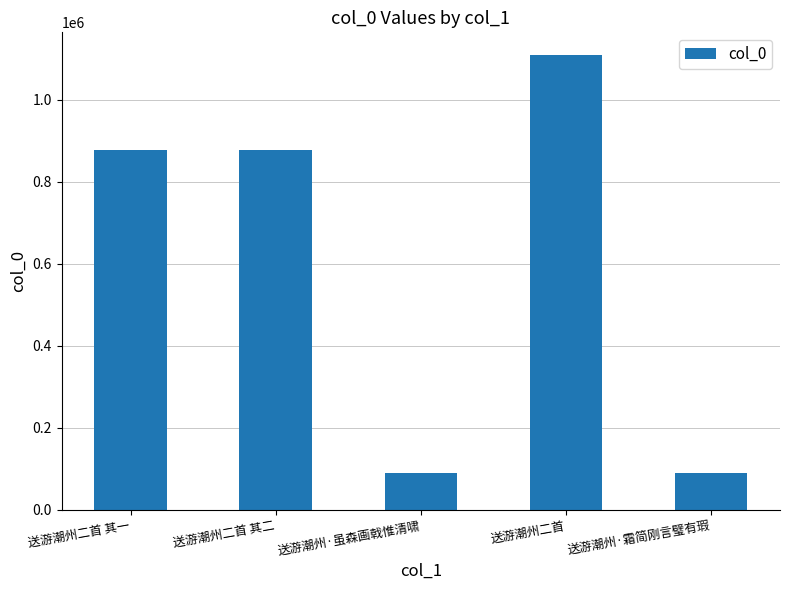

Approximately how many times larger is the value at 送游潮州二首 其一 compared to 送游潮州二首 其二?

1.0